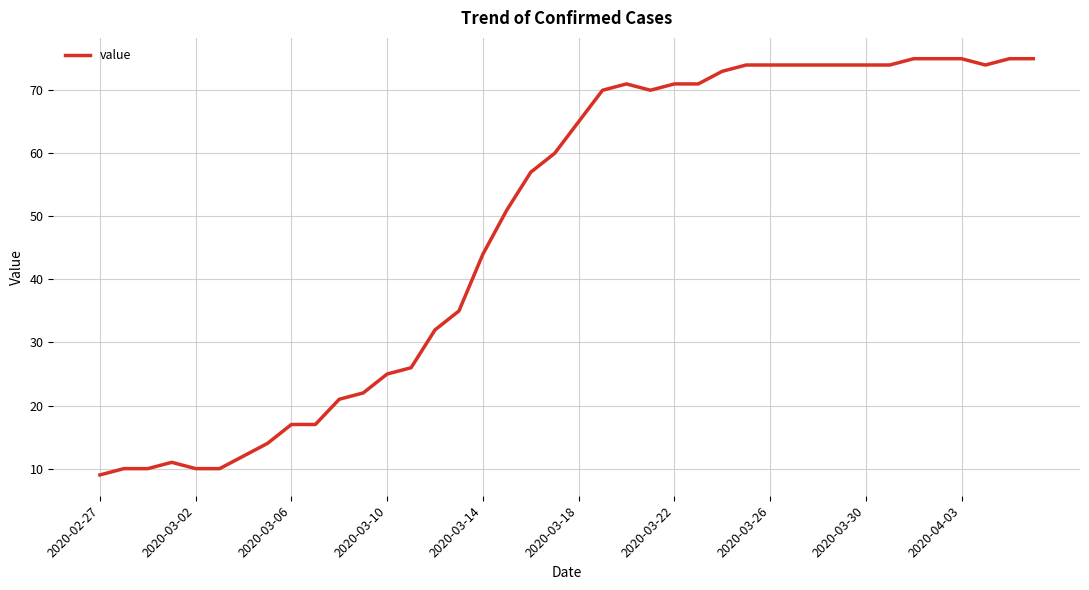

What is the average value?

49